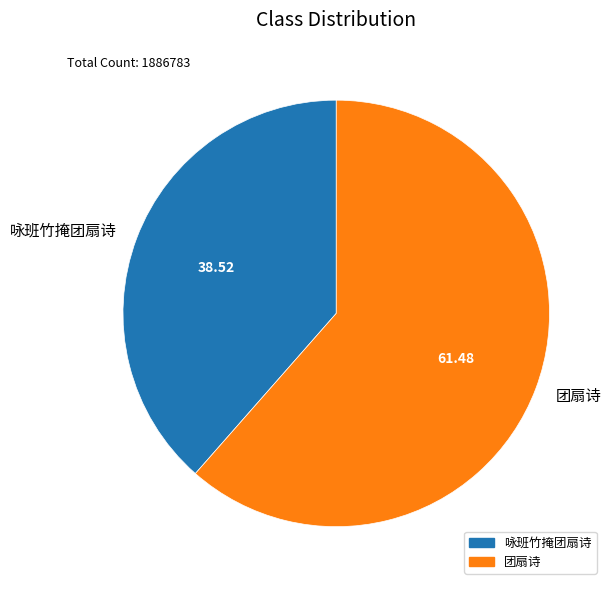

Is the sum of 咏班竹掩团扇诗 and 团扇诗 greater than half?

Yes